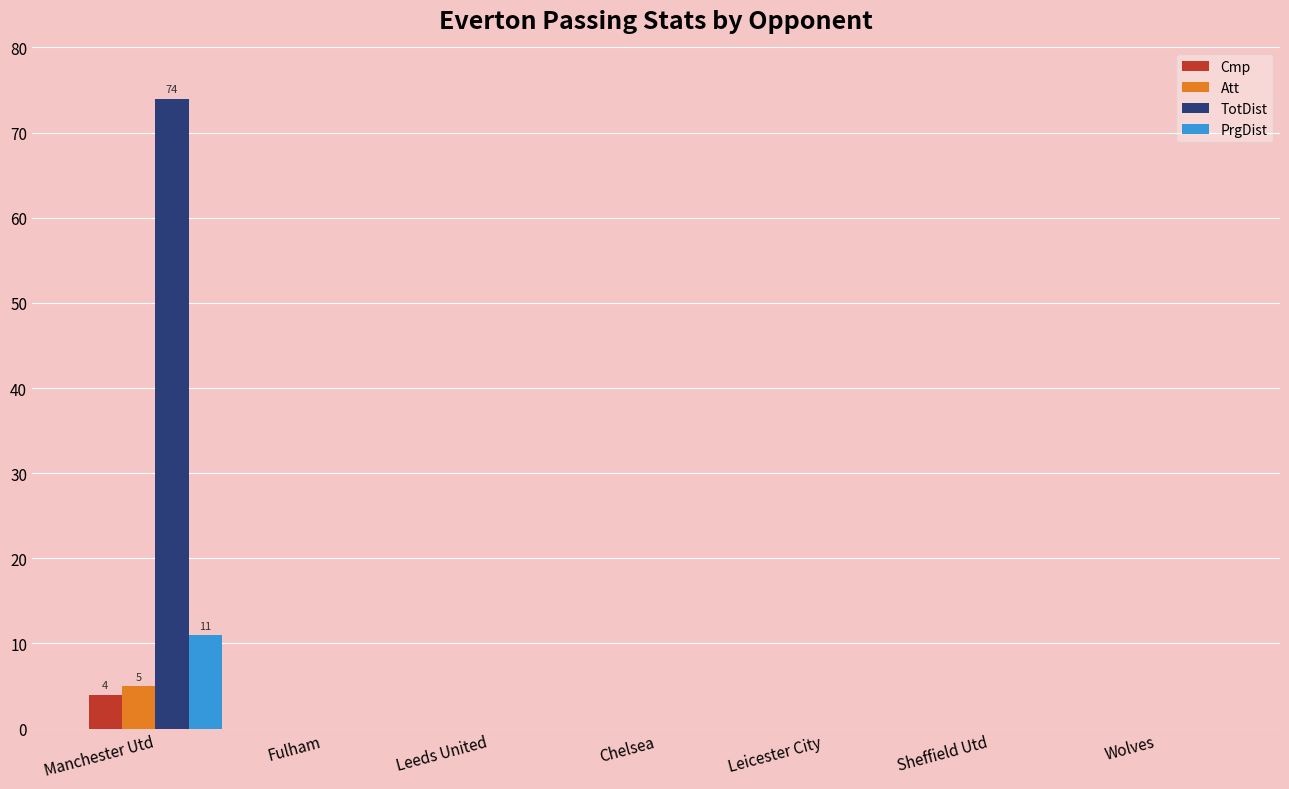

How many groups of bars are there?

7